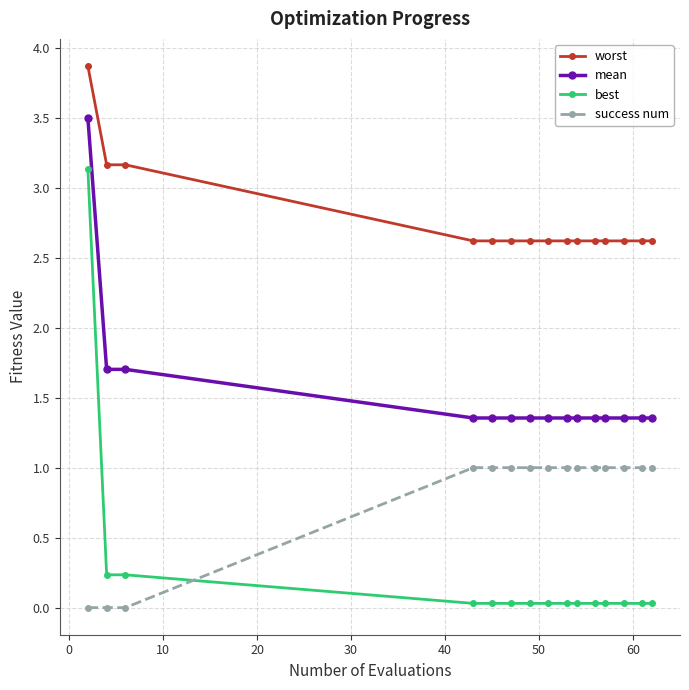

Does the chart have visible grid lines?

Yes